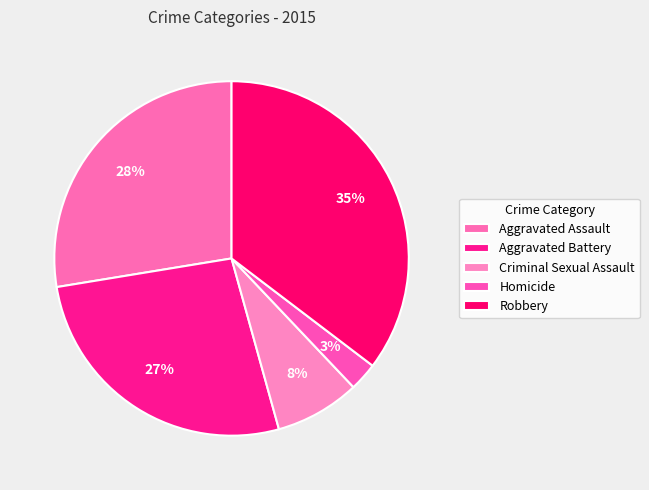

What is the change in value from Aggravated Assault to Aggravated Battery?

-1